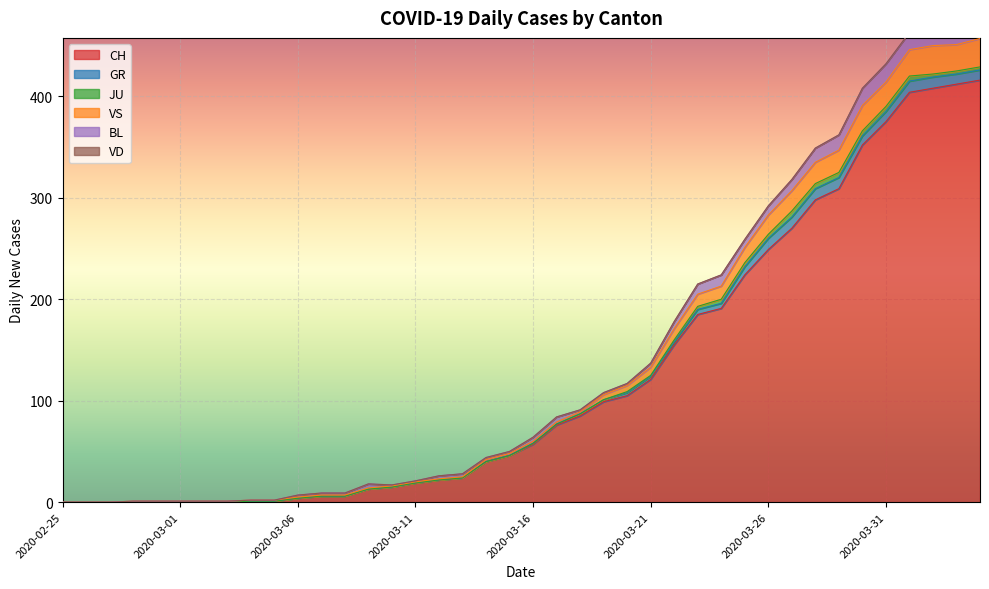

Which series has the largest total across all categories?

CH